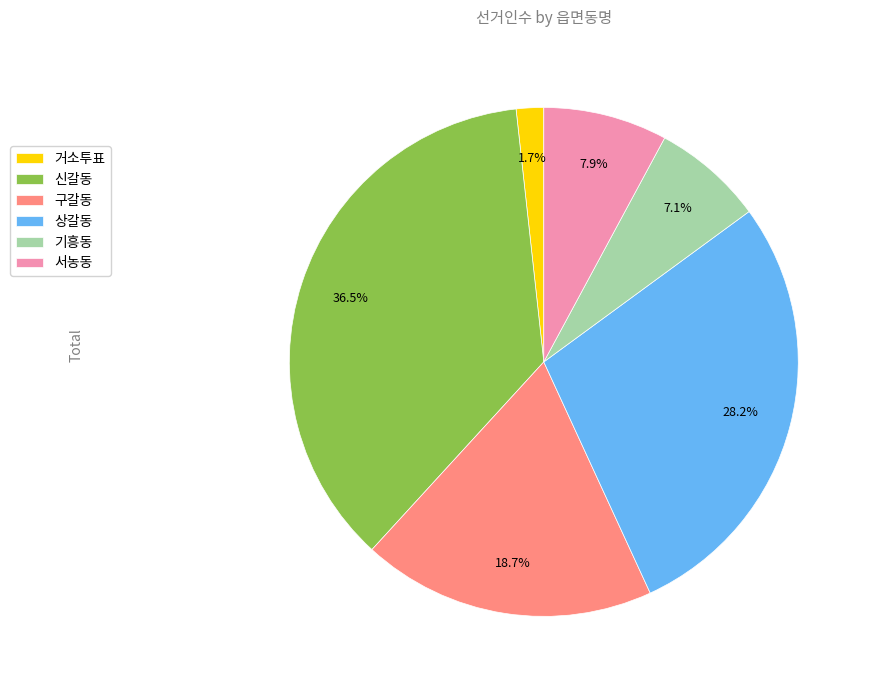

Between 거소투표 and 구갈동, which is larger?

구갈동